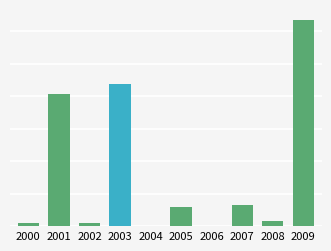

List the labels in order of value, smallest first.

2004, 2006, 2002, 2000, 2008, 2005, 2007, 2001, 2003, 2009